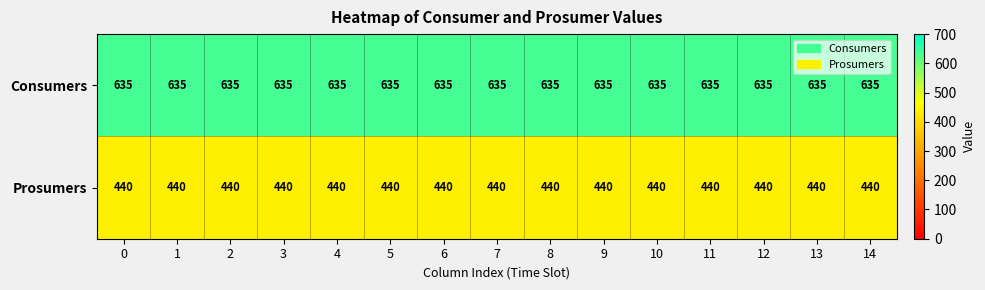

Rank the series by their average value, from lowest to highest.

Prosumers, Consumers